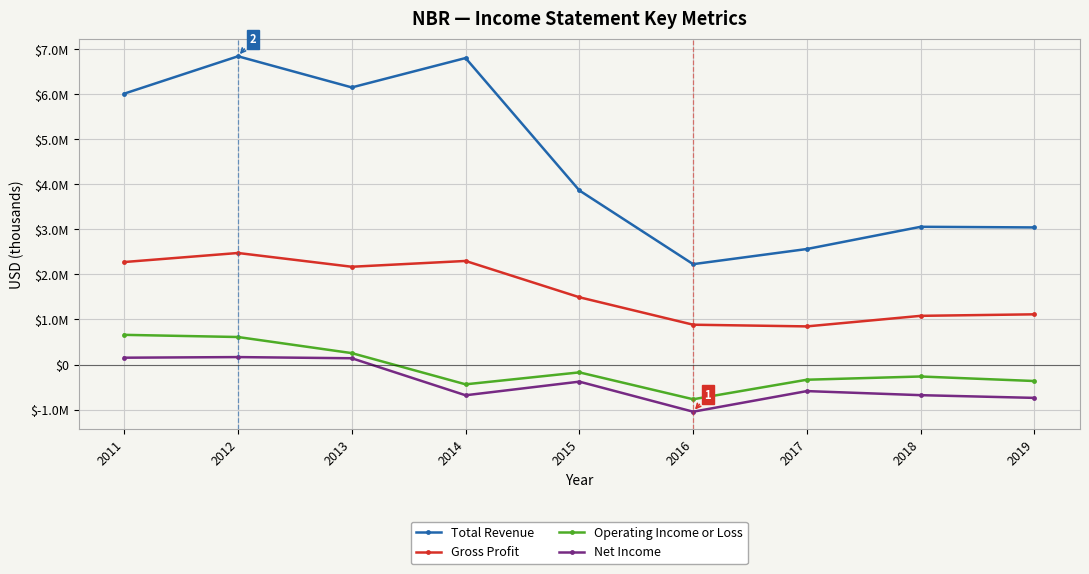

At how many categories does at least one series exceed 2259116?

8